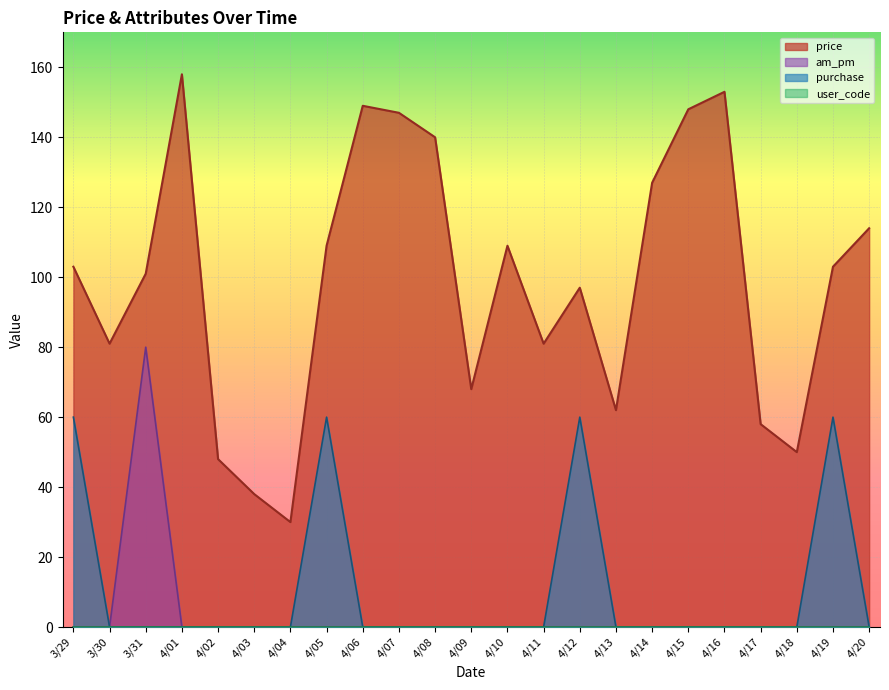

True or false: price has a value of 68 at 4/09.

True